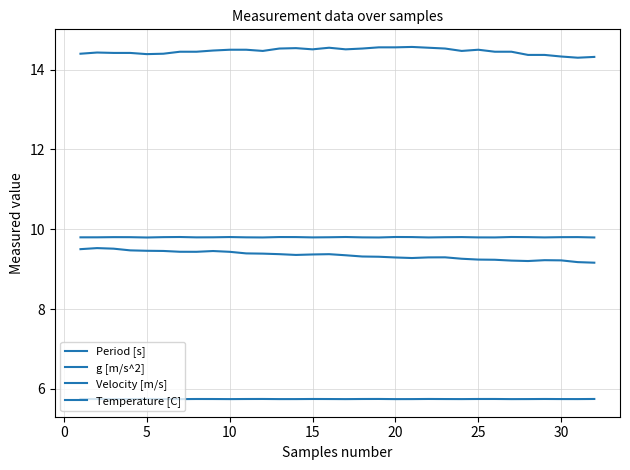

What is the value of the g [m/s^2] point at the 16th from the left?

9.8